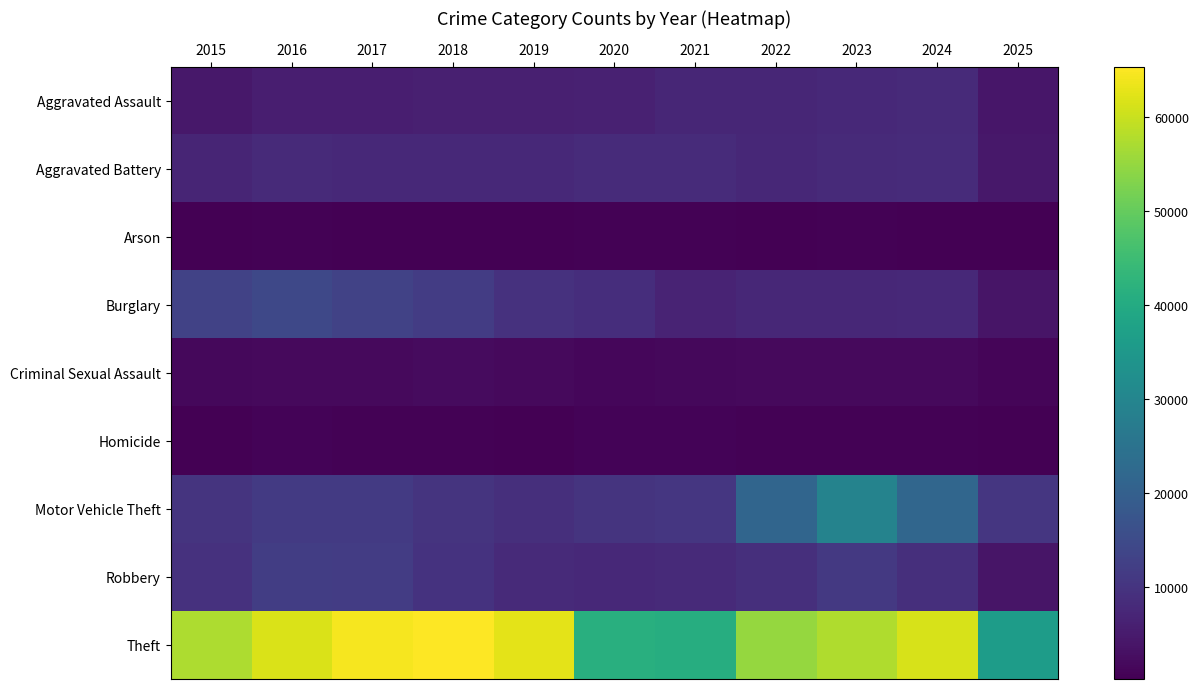

Reading left to right, list all the values displayed in this chart.

Aggravated Assault: 2015=4480	2016=5713	2017=5793	2018=6002	2019=5842	2020=6265	2021=7242	2022=7281	2023=7712	2024=7904	2025=4226
Aggravated Battery: 2015=7018	2016=8085	2017=7845	2018=7734	2019=7858	2020=8320	2021=8346	2022=7495	2023=8080	2024=8182	2025=4485
Arson: 2015=448	2016=515	2017=444	2018=373	2019=376	2020=588	2021=530	2022=422	2023=513	2024=482	2025=247
Burglary: 2015=13184	2016=14289	2017=13001	2018=11747	2019=9639	2020=8758	2021=6661	2022=7594	2023=7485	2024=7652	2025=3834
Criminal Sexual Assault: 2015=1713	2016=1871	2017=1994	2018=2054	2019=1931	2020=1506	2021=1756	2022=1840	2023=1870	2024=1779	2025=1101
Homicide: 2015=496	2016=786	2017=672	2018=588	2019=499	2020=787	2021=806	2022=730	2023=632	2024=589	2025=256
Motor Vehicle Theft: 2015=10068	2016=11285	2017=11380	2018=9985	2019=8978	2020=9962	2021=10605	2022=21472	2023=29255	2024=21708	2025=10427
Robbery: 2015=9638	2016=11960	2017=11881	2018=9681	2019=7995	2020=7855	2021=7920	2022=8964	2023=11052	2024=9117	2025=3862
Theft: 2015=57353	2016=61625	2017=64386	2018=65290	2019=62498	2020=41350	2021=40821	2022=54899	2023=57491	2024=61264	2025=36264